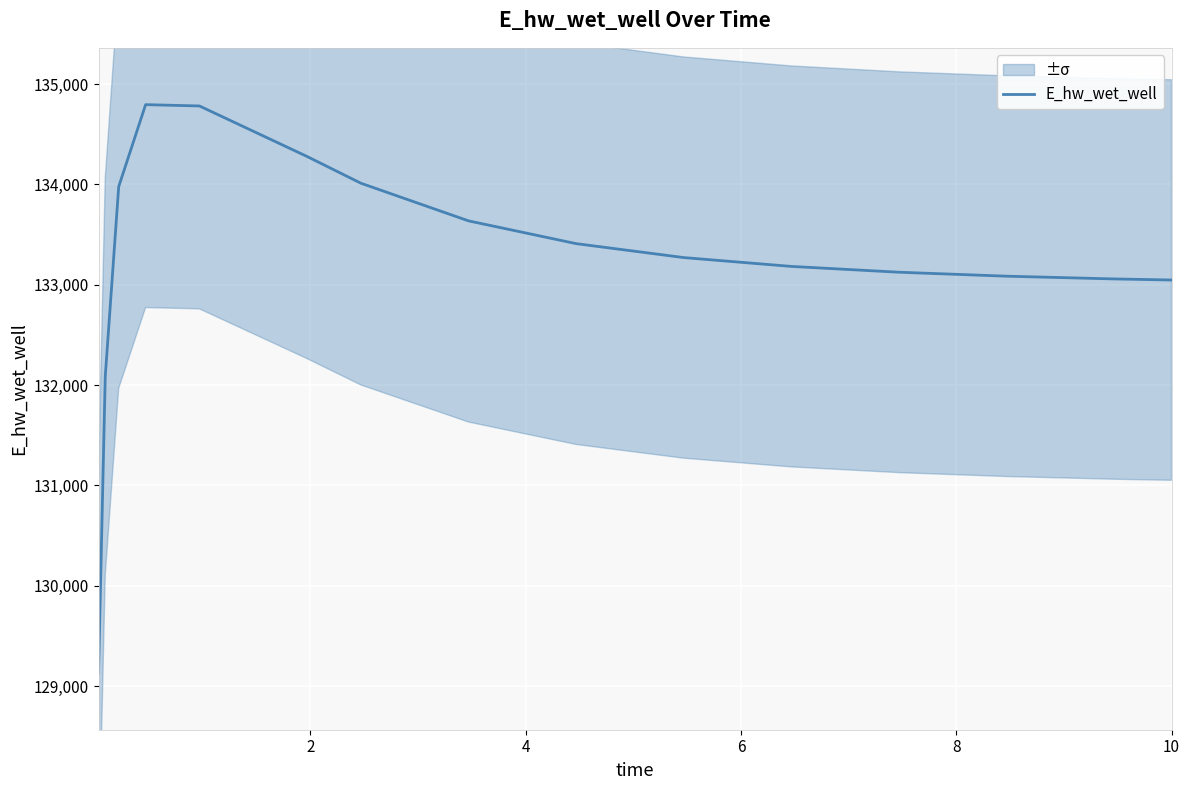

How many interior local peaks (higher than both neighbors) does the data have?

1